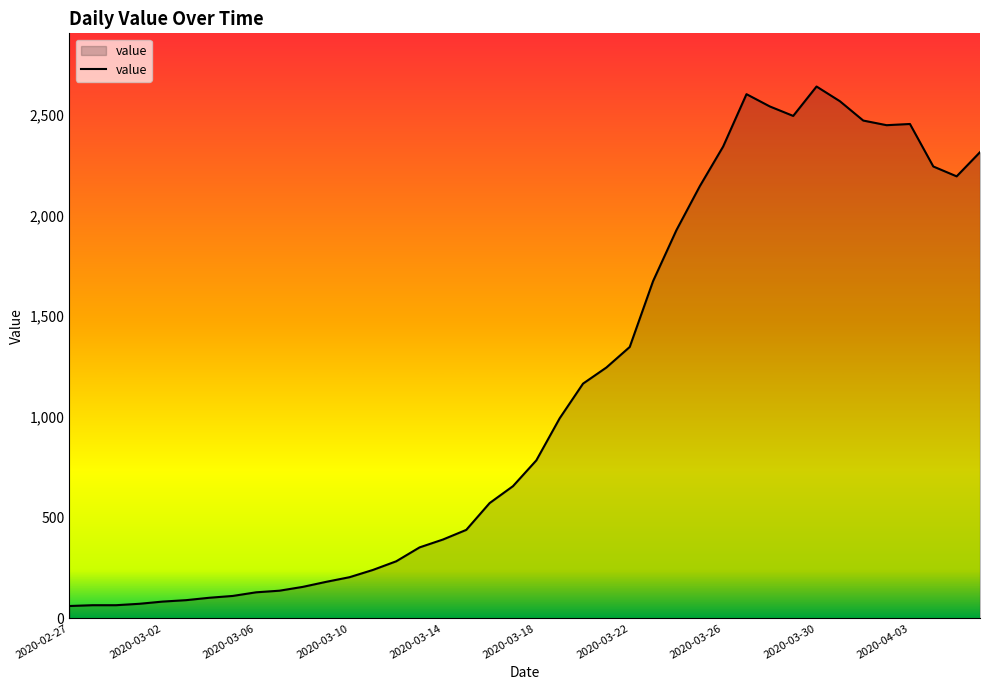

What is the minimum value shown in the chart?

61